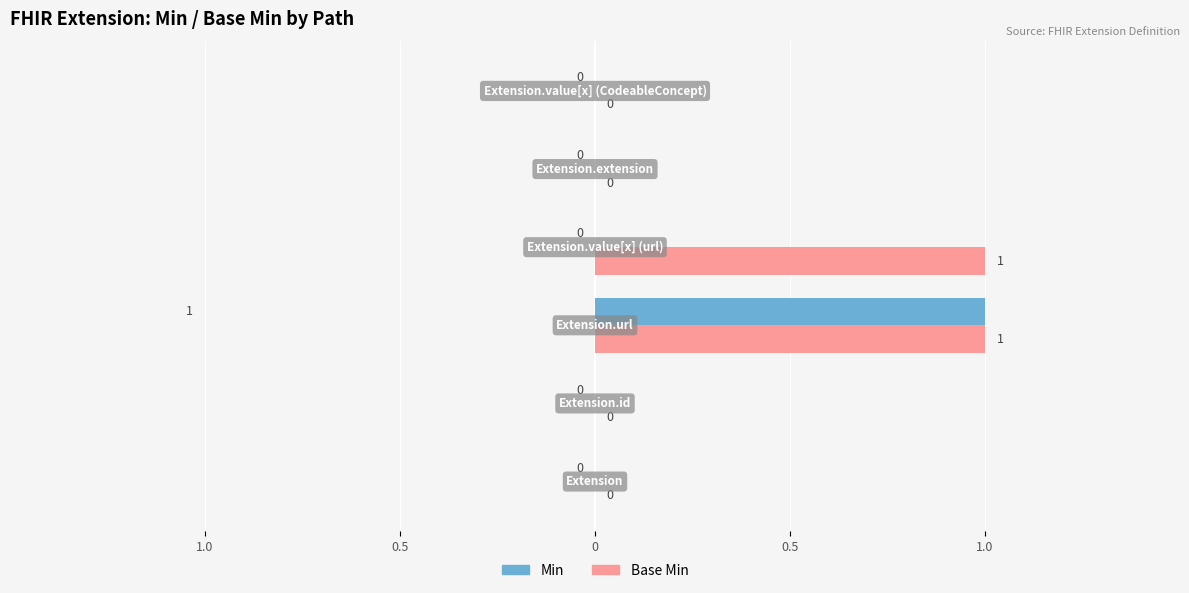

What is the sum of all Base Min values?

2